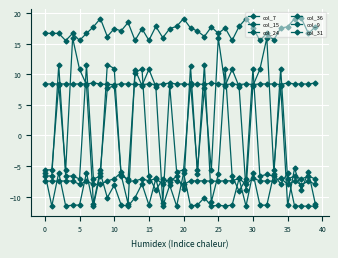

How many lines are shown in the chart?

6